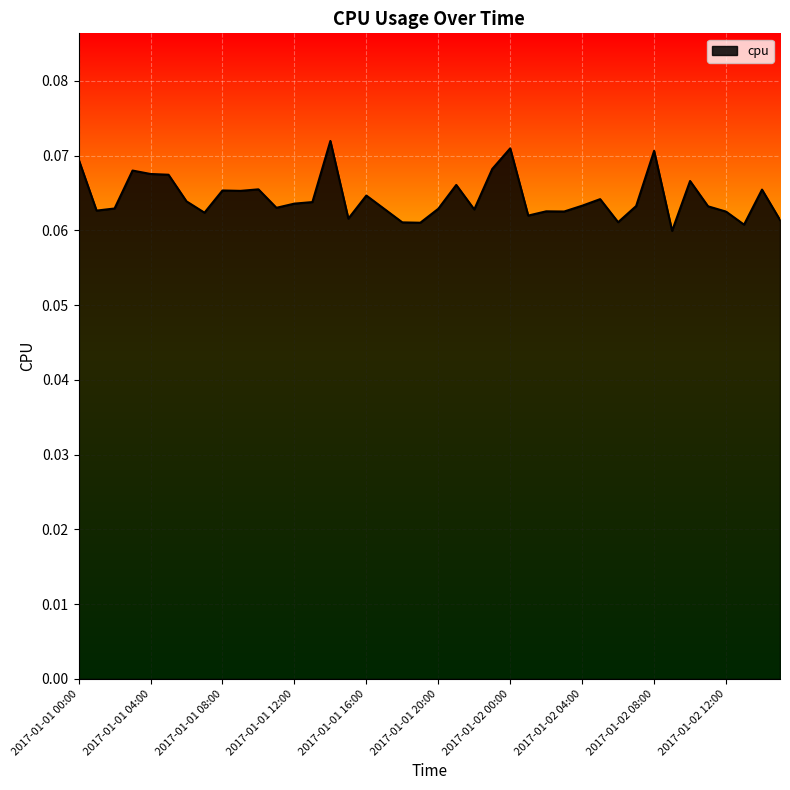

Does the chart display data point markers on the line(s)?

No